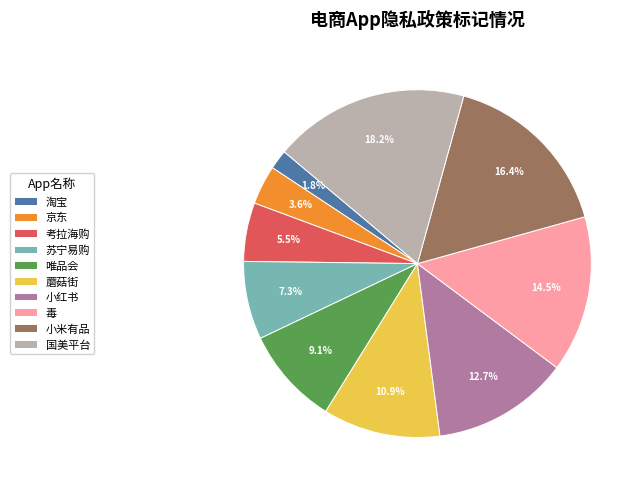

Between 蘑菇街 and 淘宝, which is larger?

蘑菇街